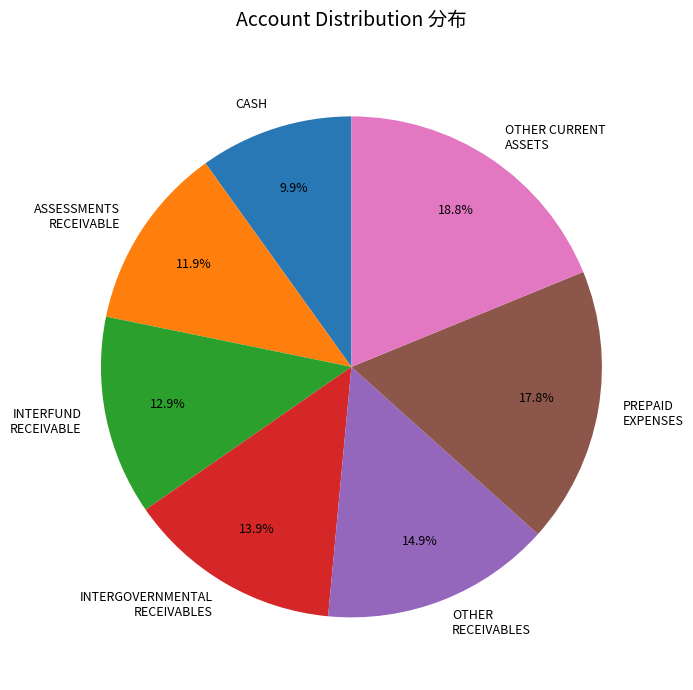

To the nearest percent, what is the average slice percentage?

14%